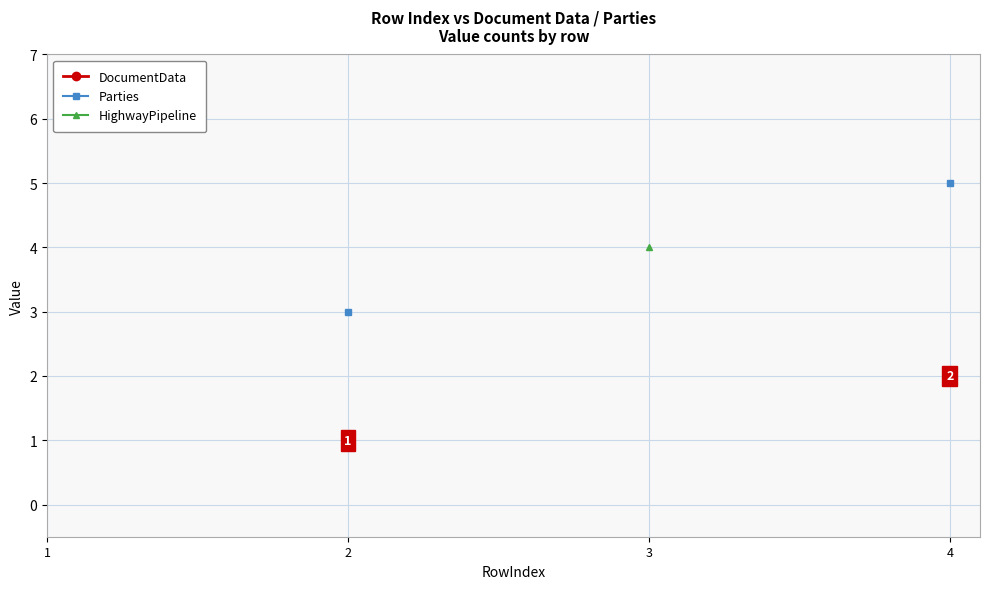

How many lines are shown in the chart?

3